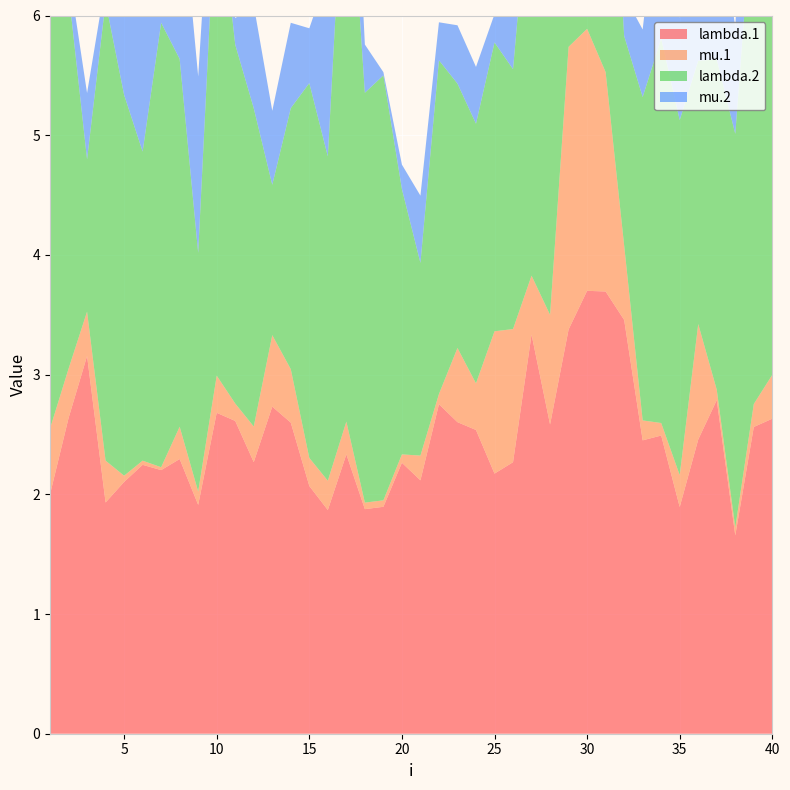

Reading left to right, extract all data points from this chart.

lambda.1: 2.0	2.6	3.2	1.9	2.1	2.2	2.2	2.3	1.9	2.7	2.6	2.3	2.7	2.6	2.1	1.9	2.3	1.9	1.9	2.3	2.1	2.8	2.6	2.5	2.2	2.3	3.3	2.6	3.4	3.7	3.7	3.5	2.5	2.5	1.9	2.5	2.8	1.7	2.6	2.6
mu.1: 0.5	0.4	0.4	0.3	0.1	0.0	0.0	0.3	0.1	0.3	0.1	0.3	0.6	0.4	0.2	0.2	0.3	0.1	0.1	0.1	0.2	0.1	0.6	0.4	1.2	1.1	0.5	0.9	2.4	2.2	1.8	0.6	0.2	0.1	0.3	1.0	0.1	0.1	0.2	0.4
lambda.2: 3.7	3.2	1.3	3.8	3.2	2.6	3.7	3.1	2.0	4.2	3.0	2.7	1.3	2.2	3.1	2.7	5.1	3.4	3.6	2.2	1.6	2.8	2.2	2.2	2.4	2.2	3.5	3.0	3.5	2.5	3.1	1.8	2.7	3.2	3.0	2.2	2.8	3.3	4.3	3.0
mu.2: 0.6	0.2	0.6	0.2	2.0	1.9	1.4	1.5	1.5	0.8	0.2	0.9	0.6	0.7	0.5	1.5	1.2	0.4	0.0	0.2	0.6	0.3	0.5	0.5	0.2	1.1	1.6	0.9	0.7	0.7	0.5	0.3	0.6	1.4	0.9	2.2	1.3	0.9	1.8	1.0